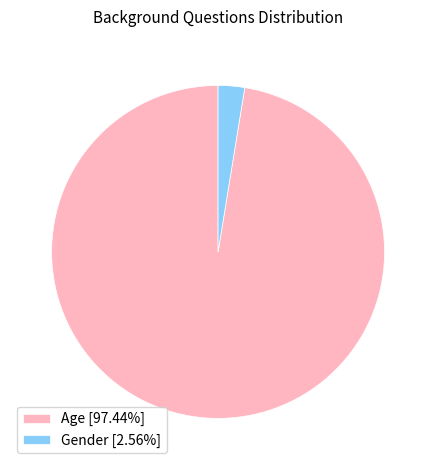

Approximately how many times larger is the value at Age compared to Gender?

38.0